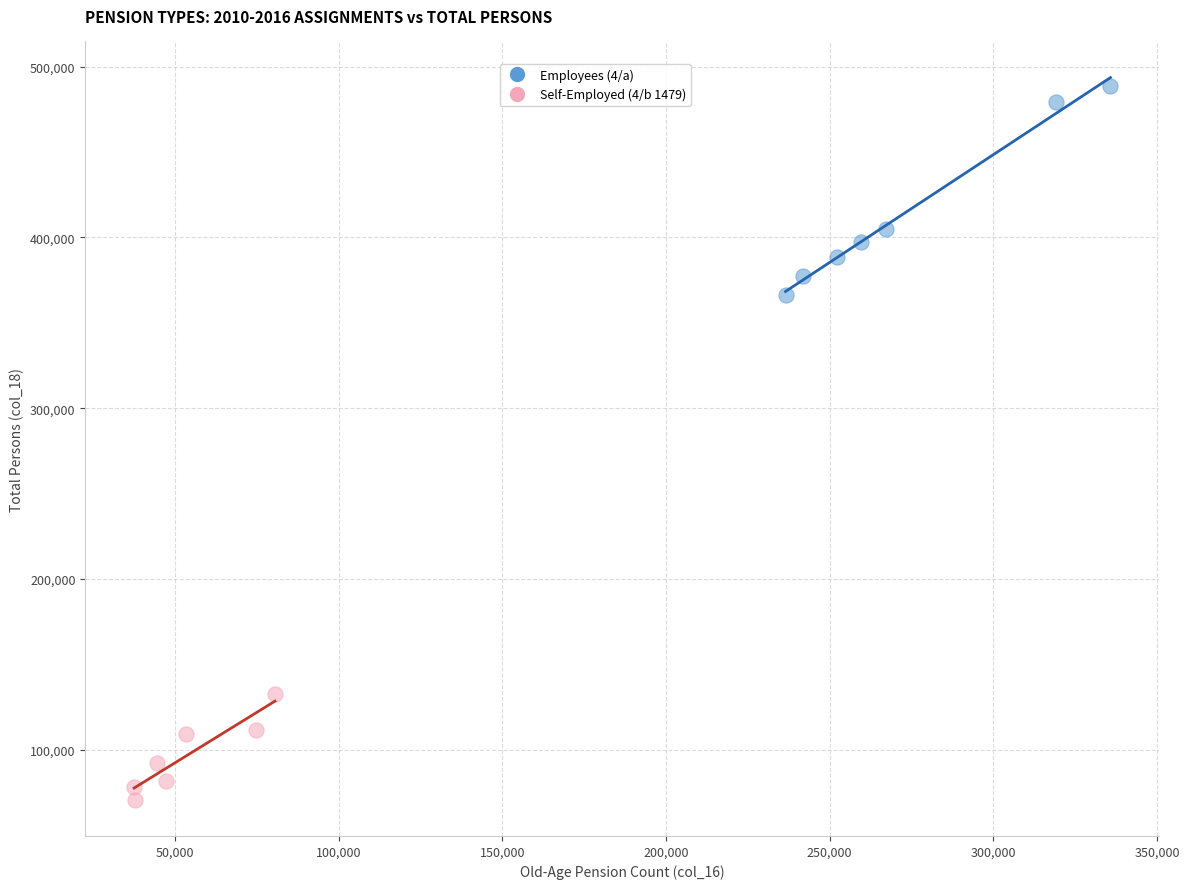

What are all the series names shown in the legend?

Employees (4/a), Self-Employed (4/b 1479)